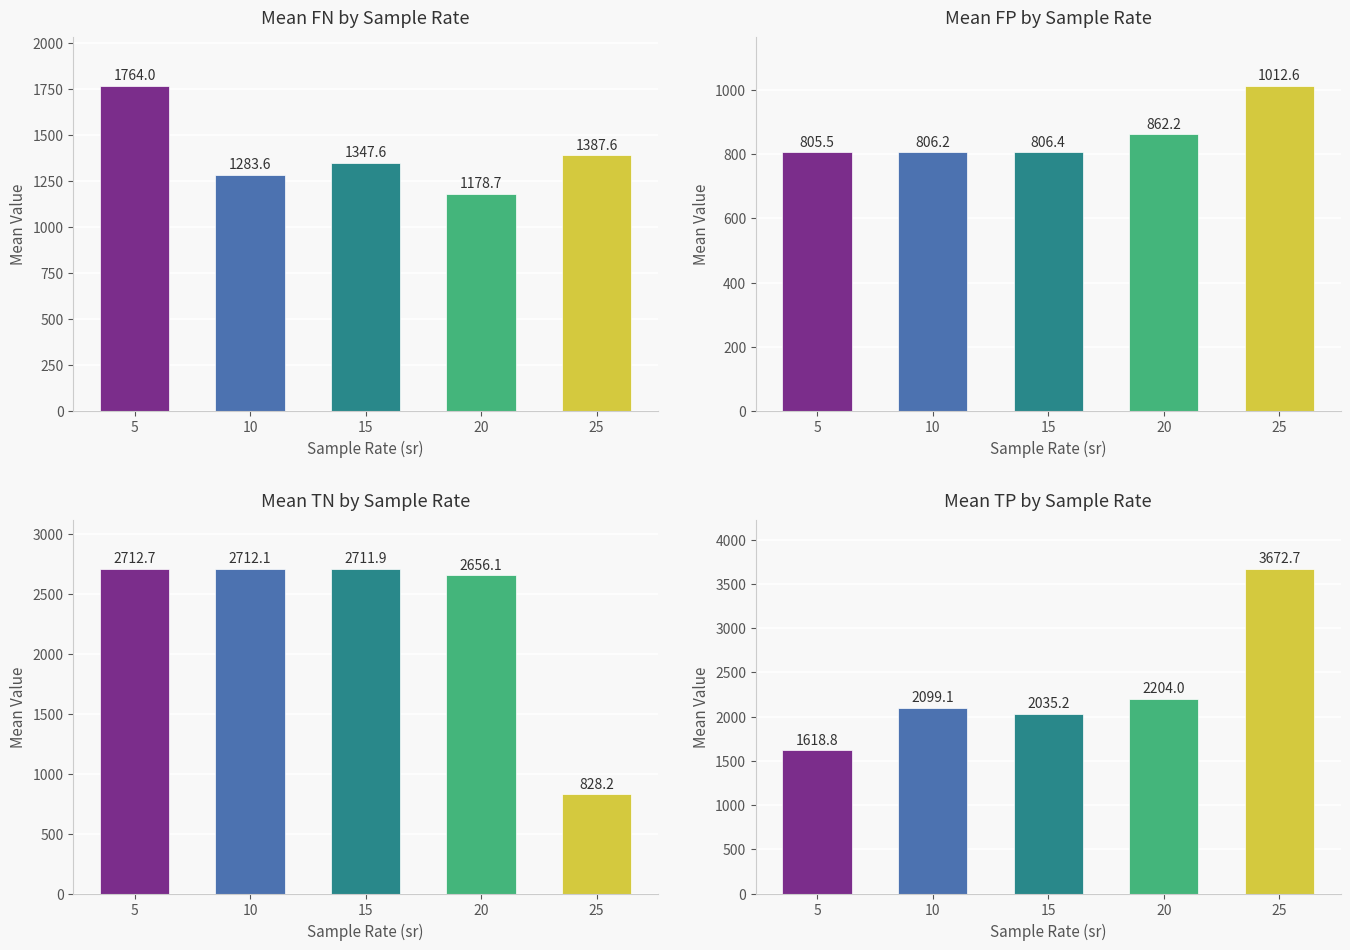

True or false: TN has a value of 3951.0 at 20.

False